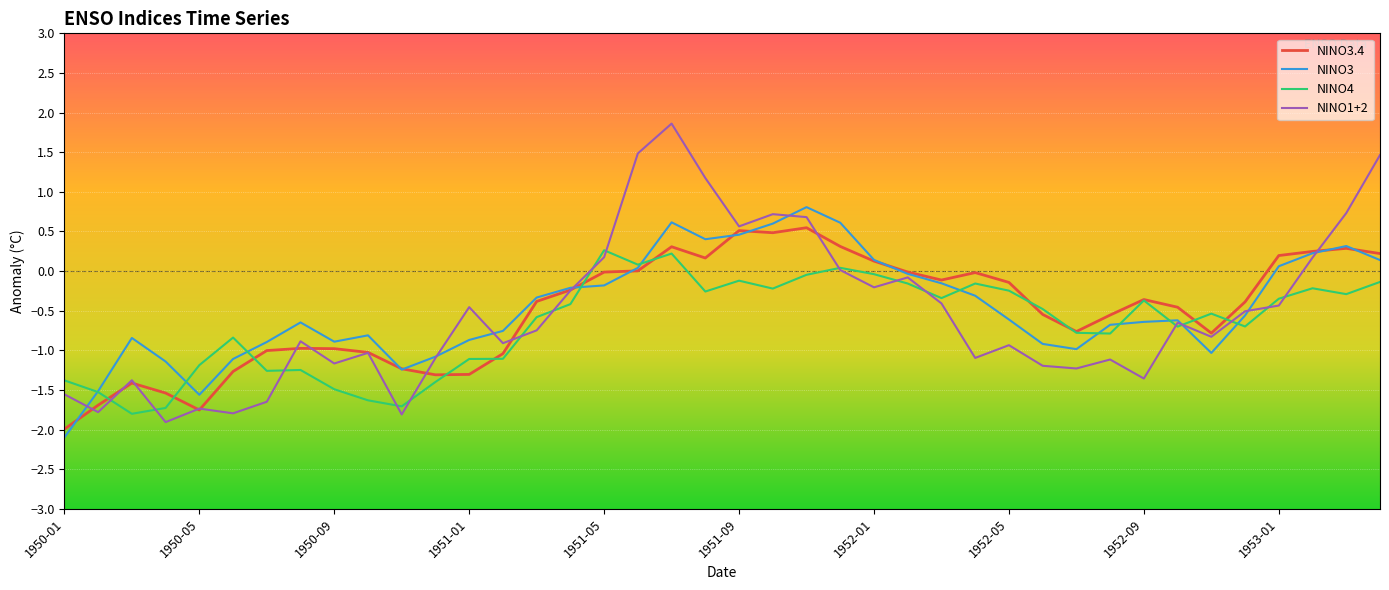

After their last crossing, which series has the higher values: NINO4 or NINO3.4?

NINO3.4